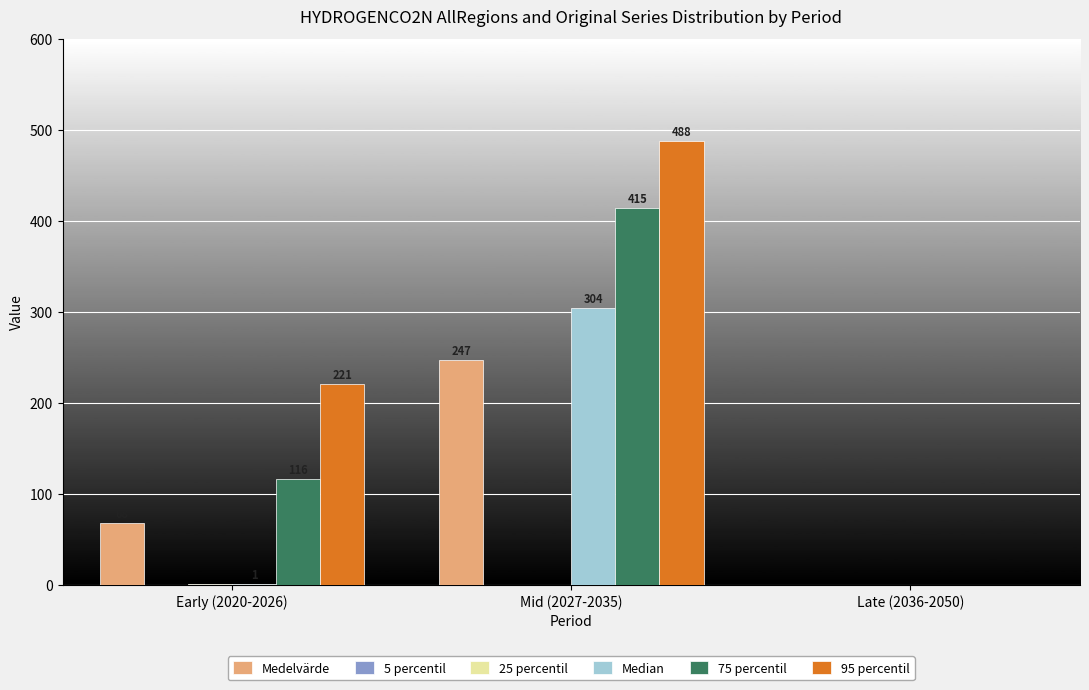

At which label is Medelvärde closest to 123?

Early (2020-2026)